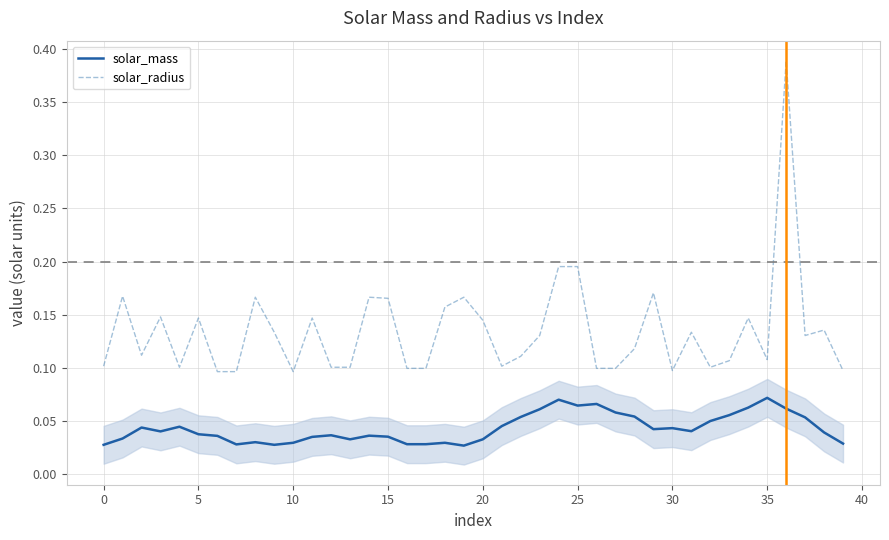

Reading right to left, extract all data points from this chart.

solar_mass: 0.0	0.0	0.1	0.1	0.1	0.1	0.1	0.1	0.0	0.0	0.0	0.1	0.1	0.1	0.1	0.1	0.1	0.1	0.0	0.0	0.0	0.0	0.0	0.0	0.0	0.0	0.0	0.0	0.0	0.0	0.0	0.0	0.0	0.0	0.0	0.0	0.0	0.0	0.0	0.0
solar_radius: 0.1	0.1	0.1	0.4	0.1	0.1	0.1	0.1	0.1	0.1	0.2	0.1	0.1	0.1	0.2	0.2	0.1	0.1	0.1	0.1	0.2	0.2	0.1	0.1	0.2	0.2	0.1	0.1	0.1	0.1	0.1	0.2	0.1	0.1	0.1	0.1	0.1	0.1	0.2	0.1